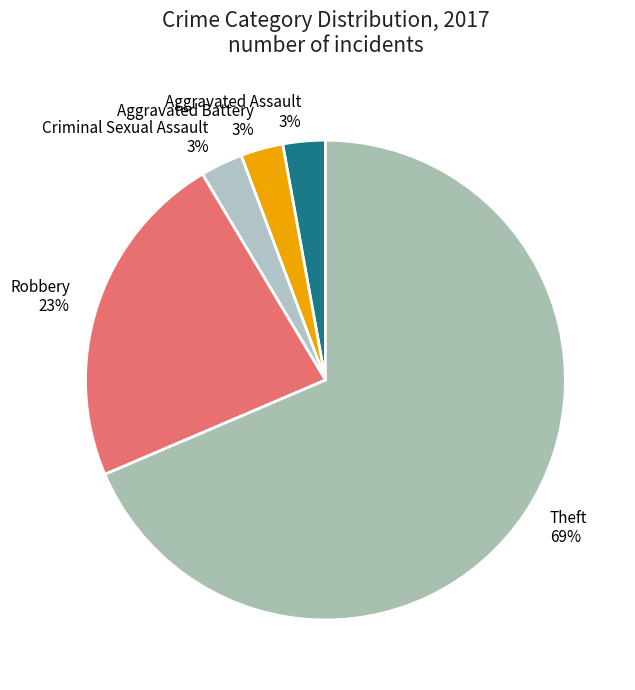

What is the largest slice in the pie chart?

Theft